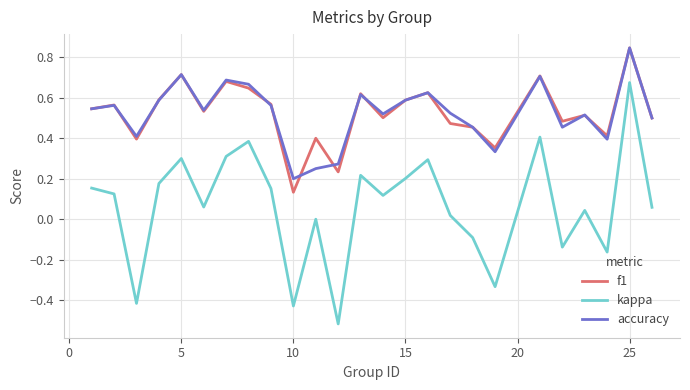

True or false: kappa and f1 intersect in this chart.

False